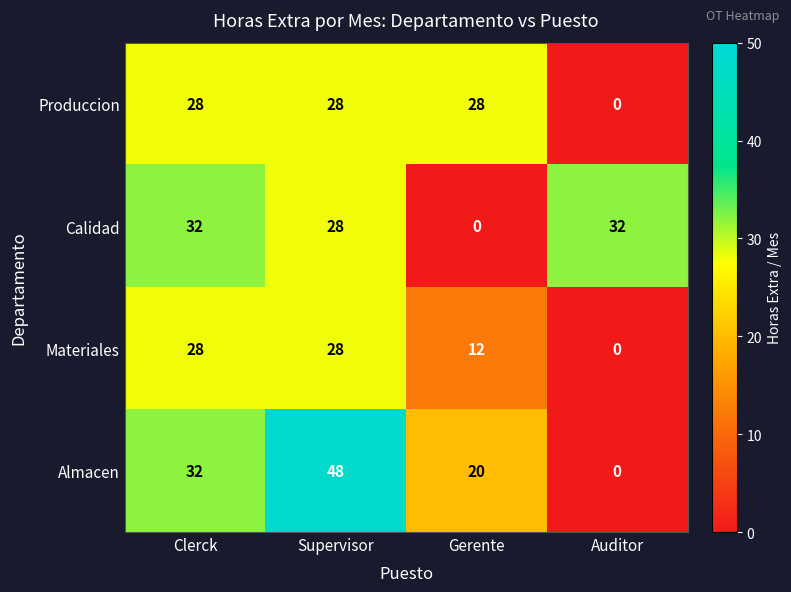

What is the difference between the second highest and minimum values in the Materiales series?

28